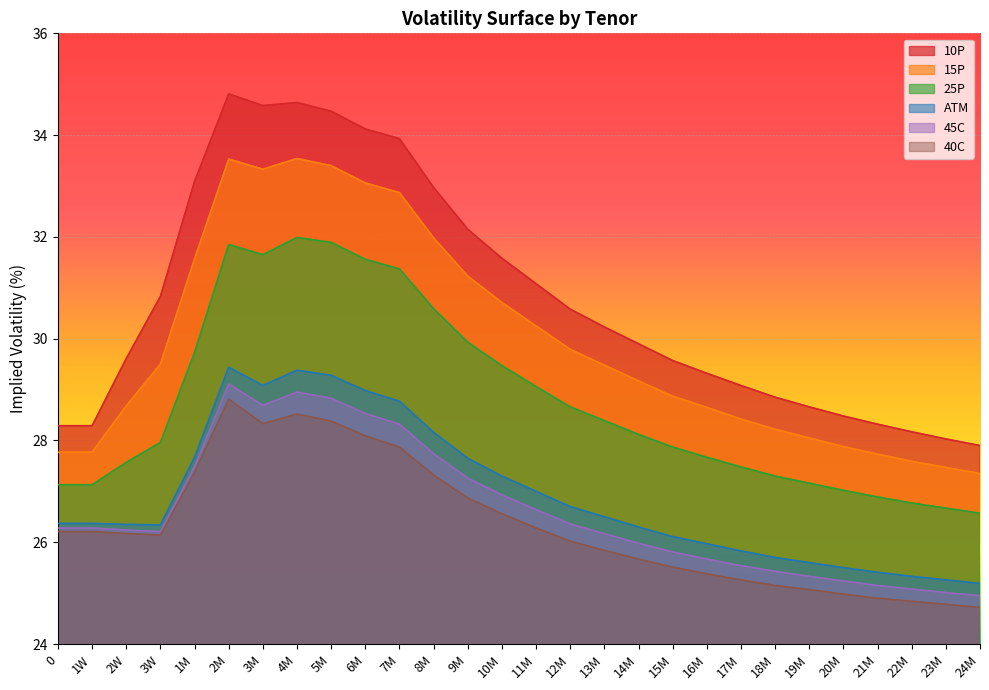

Which has a higher value, 12M or 9M?

9M